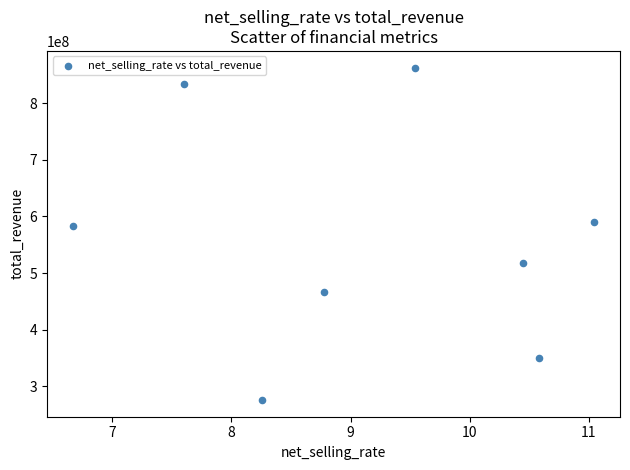

What is the average Y value?

560236381.5